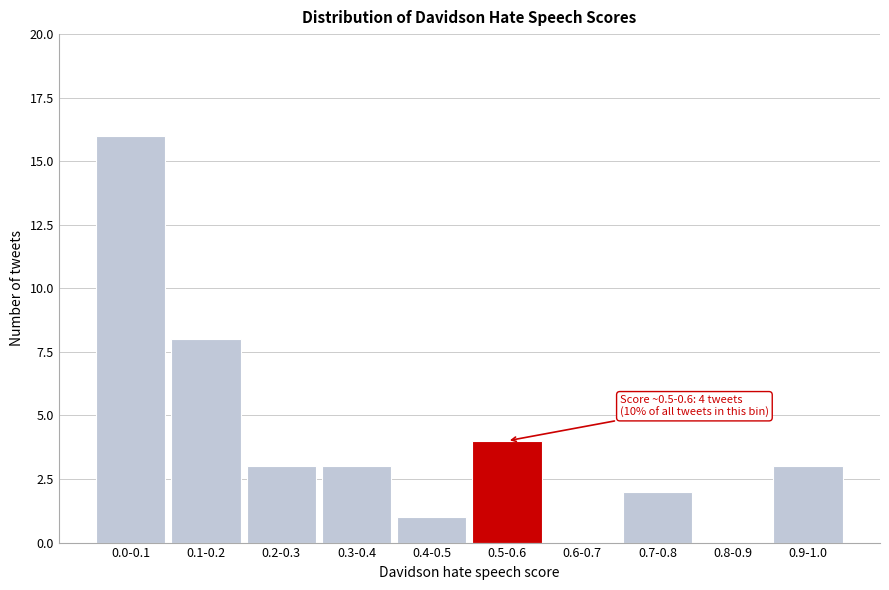

Reading left to right, list all the values displayed in this chart.

0.0-0.1=16	0.1-0.2=8	0.2-0.3=3	0.3-0.4=3	0.4-0.5=1	0.5-0.6=4	0.6-0.7=0	0.7-0.8=2	0.8-0.9=0	0.9-1.0=3